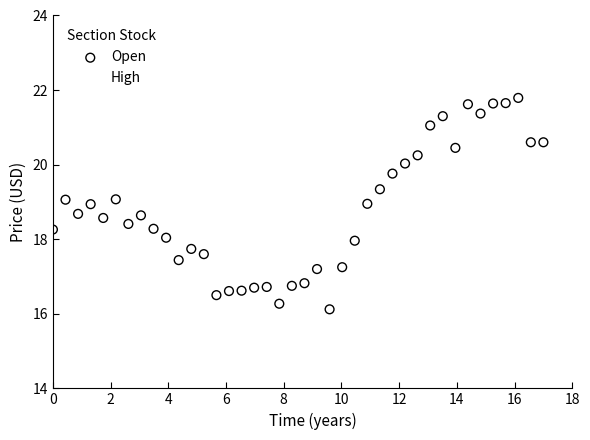

Which series has the largest Y range (max minus min)?

High